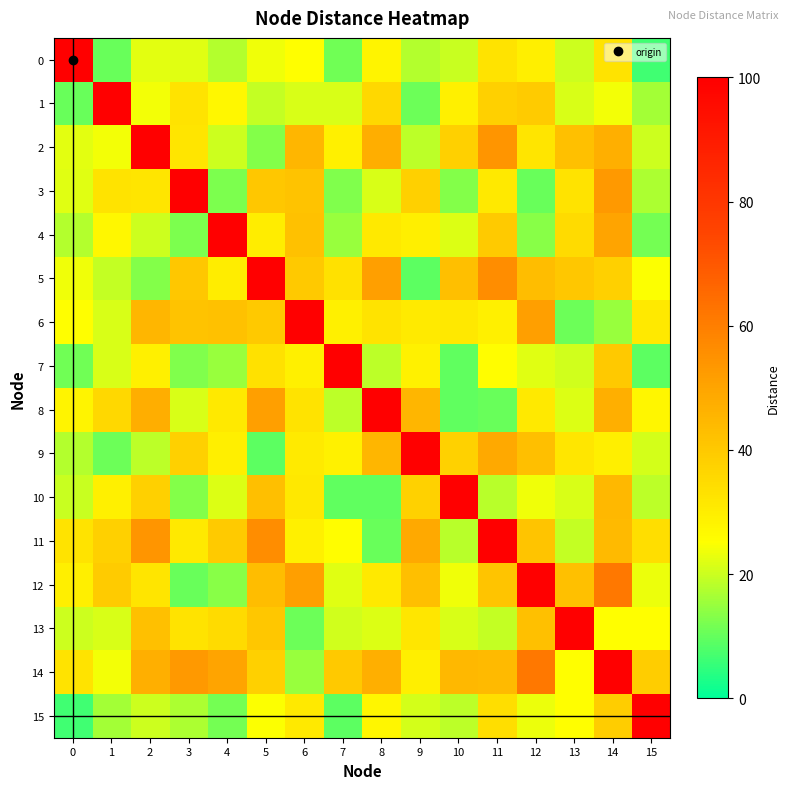

Rank the series at 4 from highest to lowest value.

4, 14, 6, 11, 13, 8, 5, 9, 1, 10, 2, 0, 7, 12, 3, 15